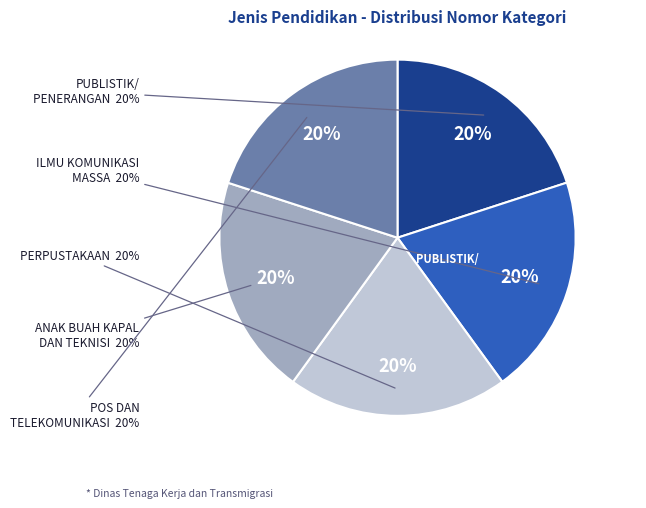

Is there a majority slice in this chart?

No